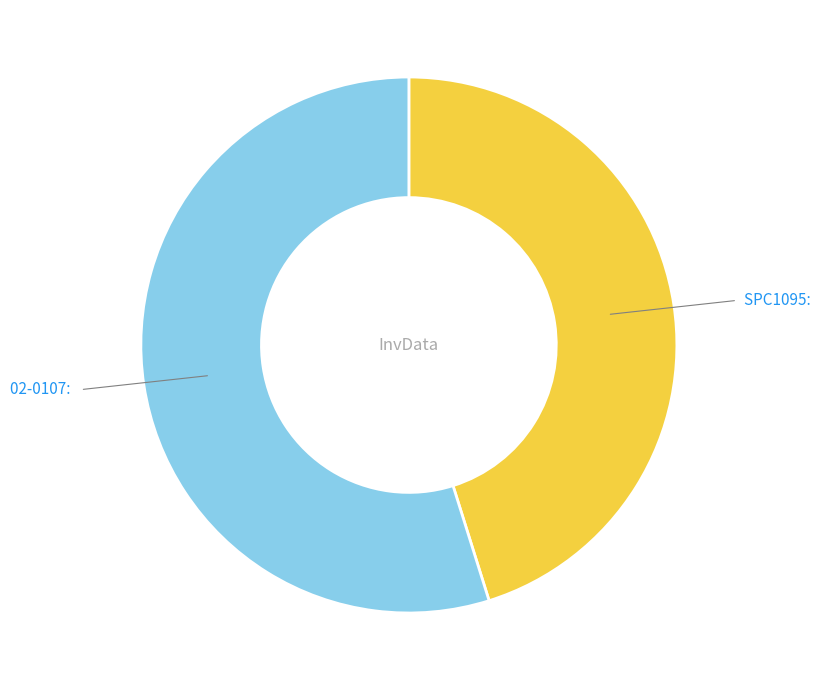

Which category has the smallest portion of the pie?

SPC1095